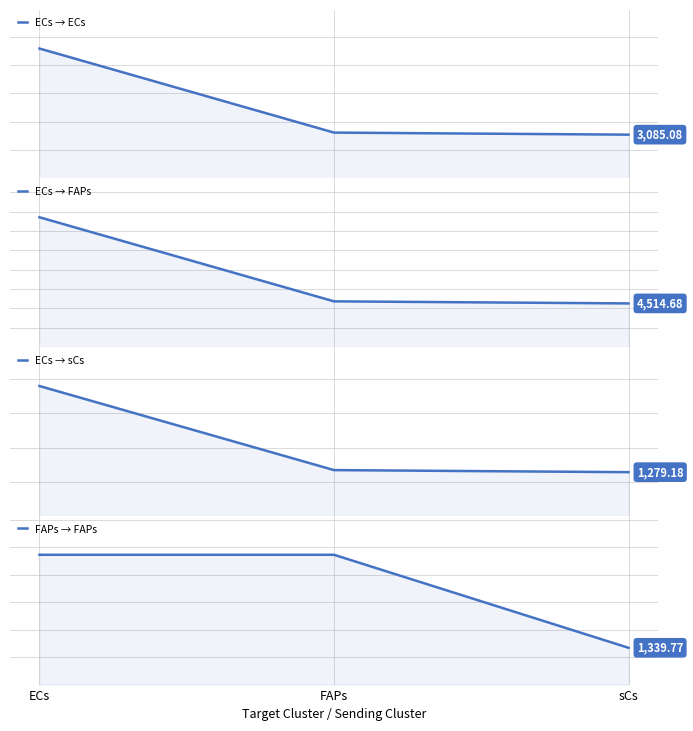

What is the value of the ECs → FAPs point at the 1st from the left?

13419.3